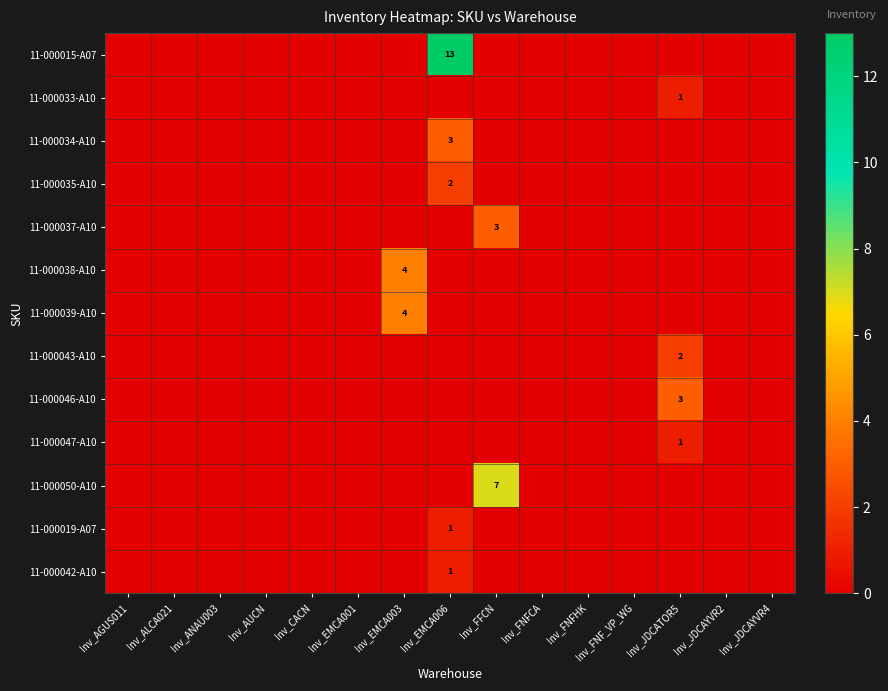

The 11-000019-A07 series shows 0 at Inv_EMCA006. True or false?

False